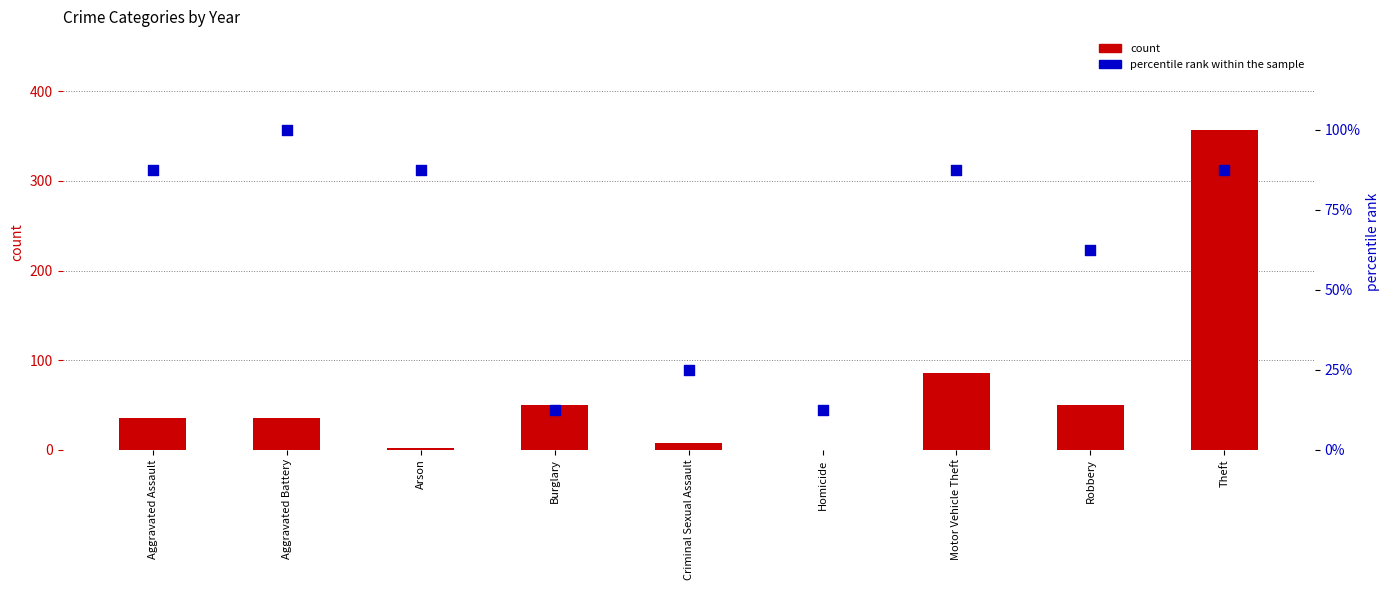

Which series has the largest total across all categories?

count